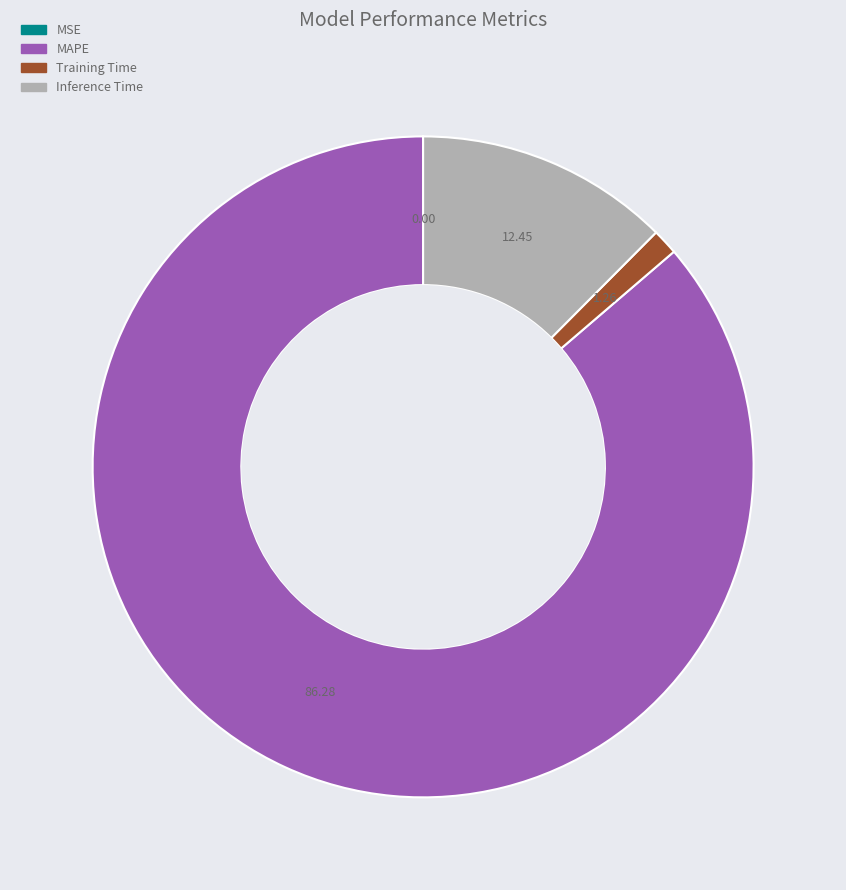

Does any single category account for the majority?

Yes